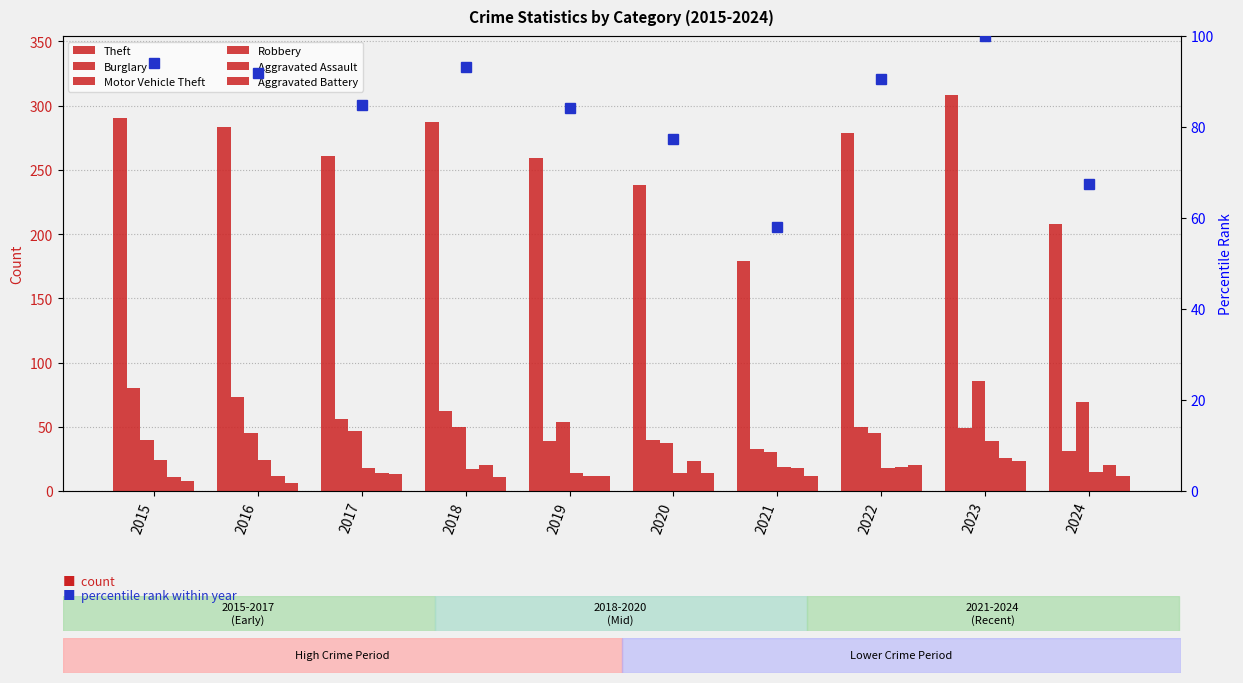

What is the sum of all Robbery values?

202